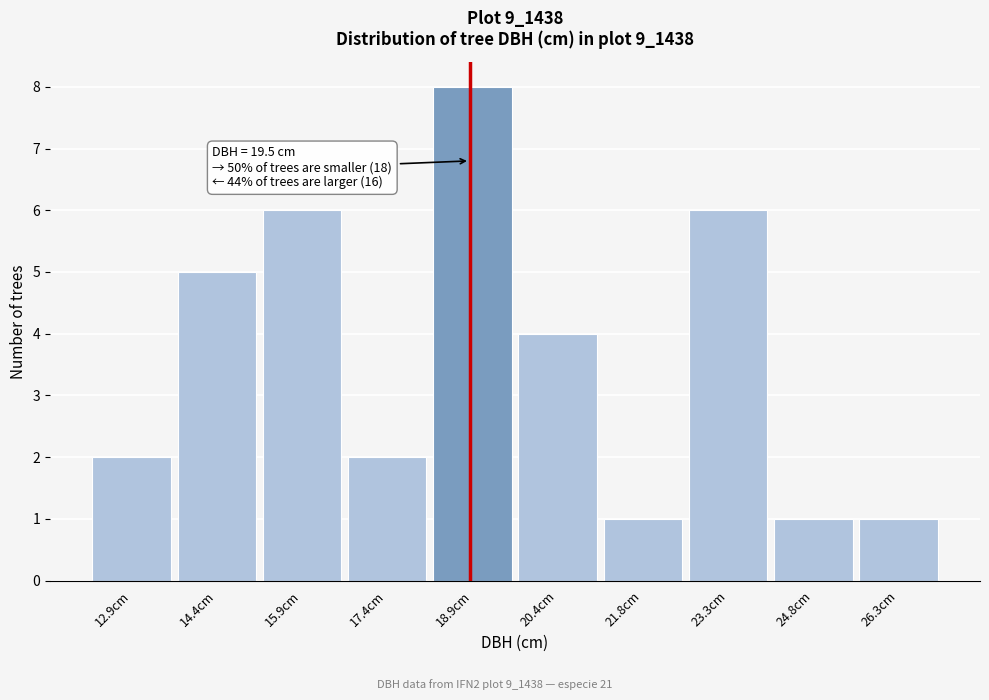

Reading left to right, extract all data points from this chart.

2	5	6	2	8	4	1	6	1	1